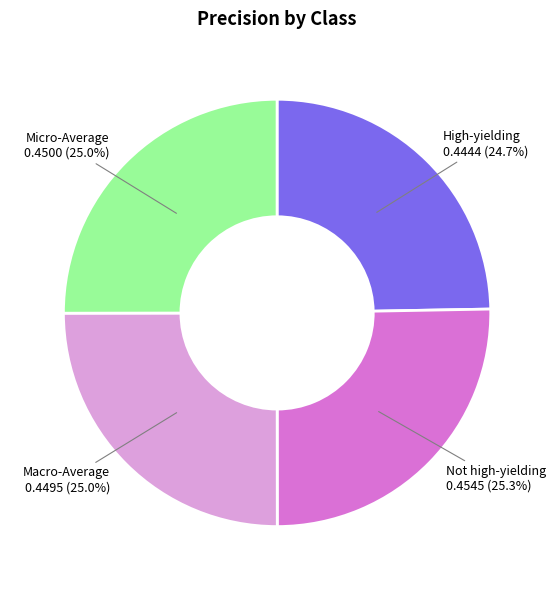

To the nearest percent, what is the difference between the largest and smallest slice percentages?

1%